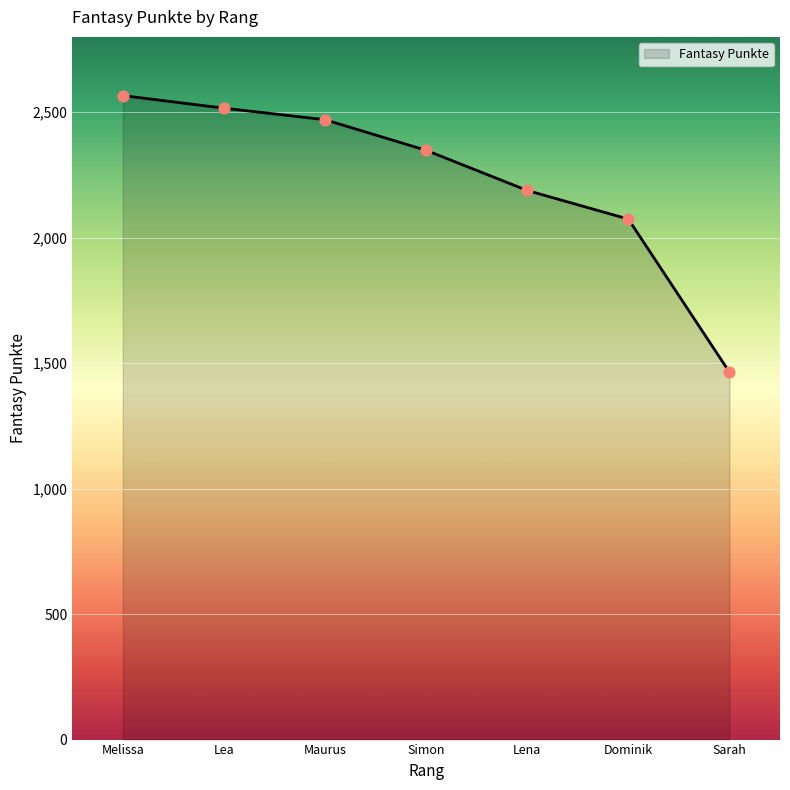

What is the ratio of the value at Maurus to the value at Lena?

1.1